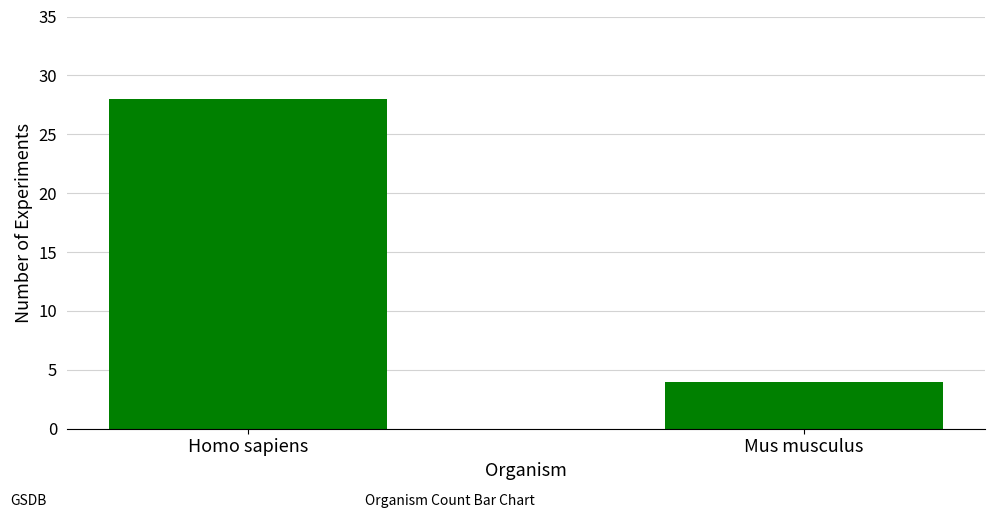

Which label corresponds to the smallest value in the chart?

Mus musculus